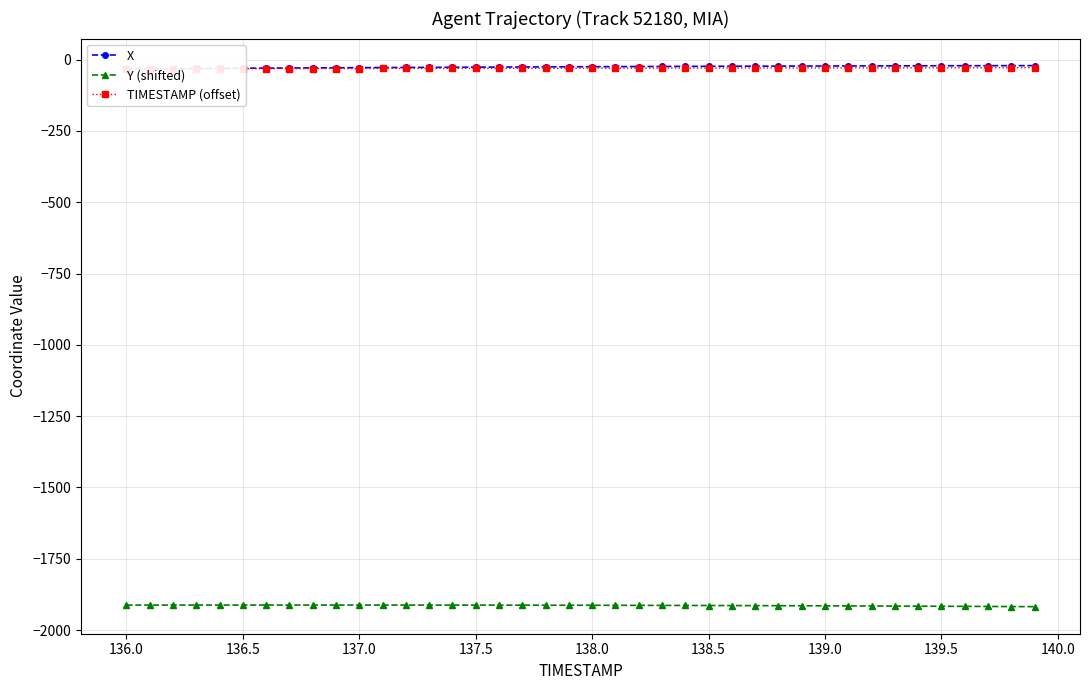

True or false: Y (shifted) has a value of -1915.1 at 139.0.

True